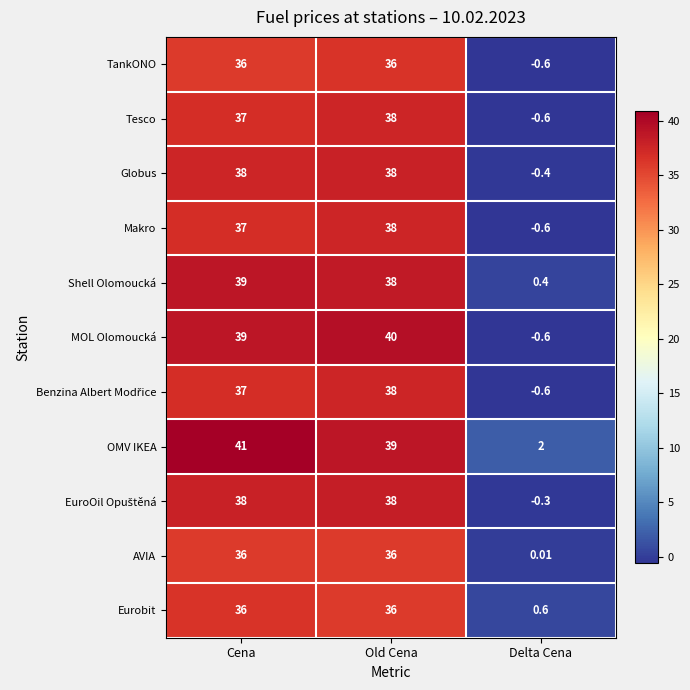

Which label corresponds to the largest value in the chart?

Cena